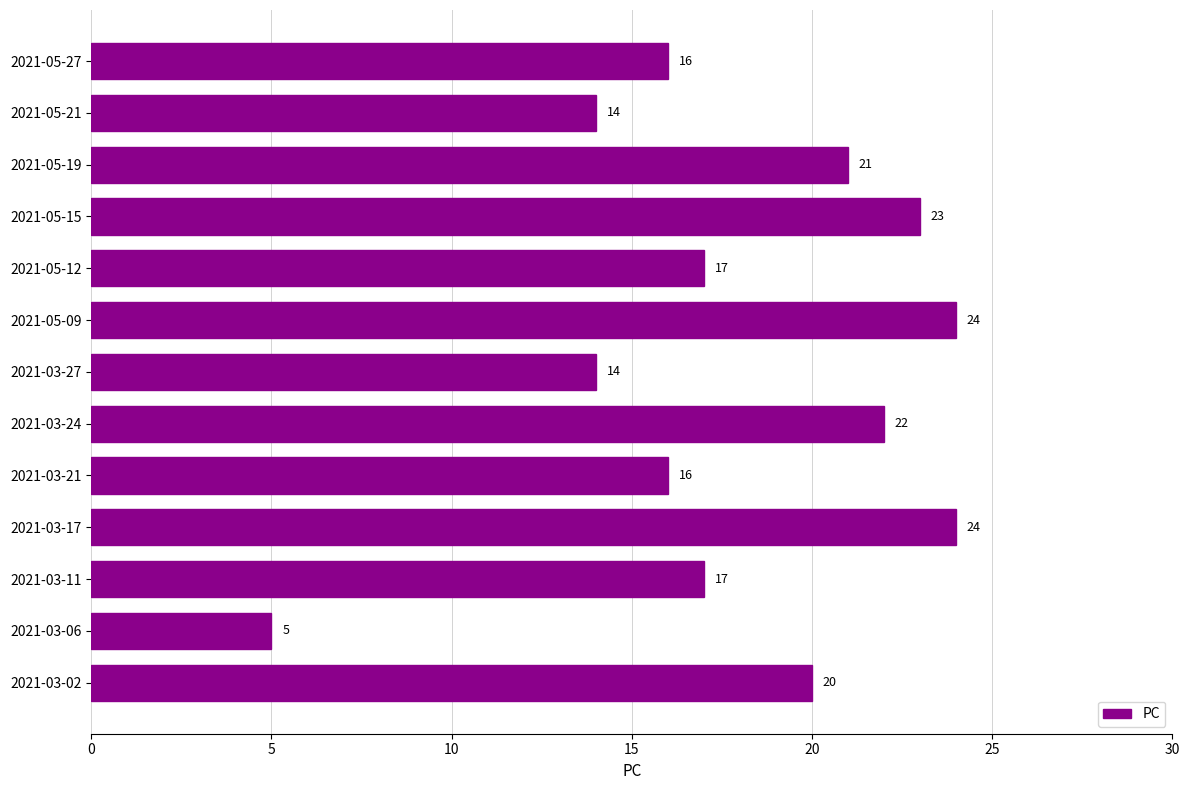

What is the smallest value displayed?

5